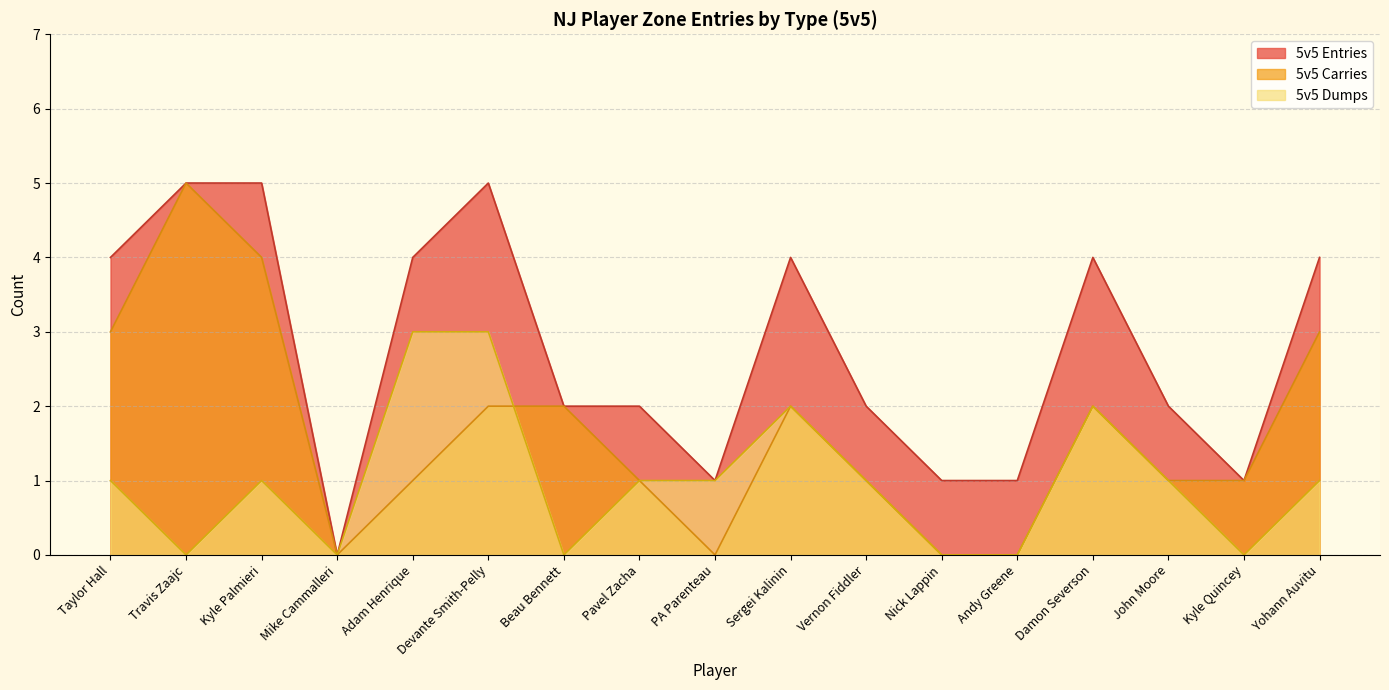

What is the greatest value displayed?

5